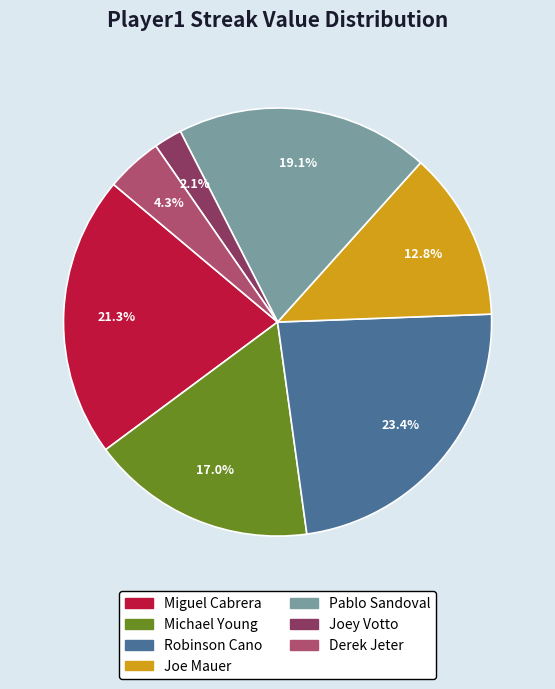

Is there any slice that represents more than half of the pie?

No